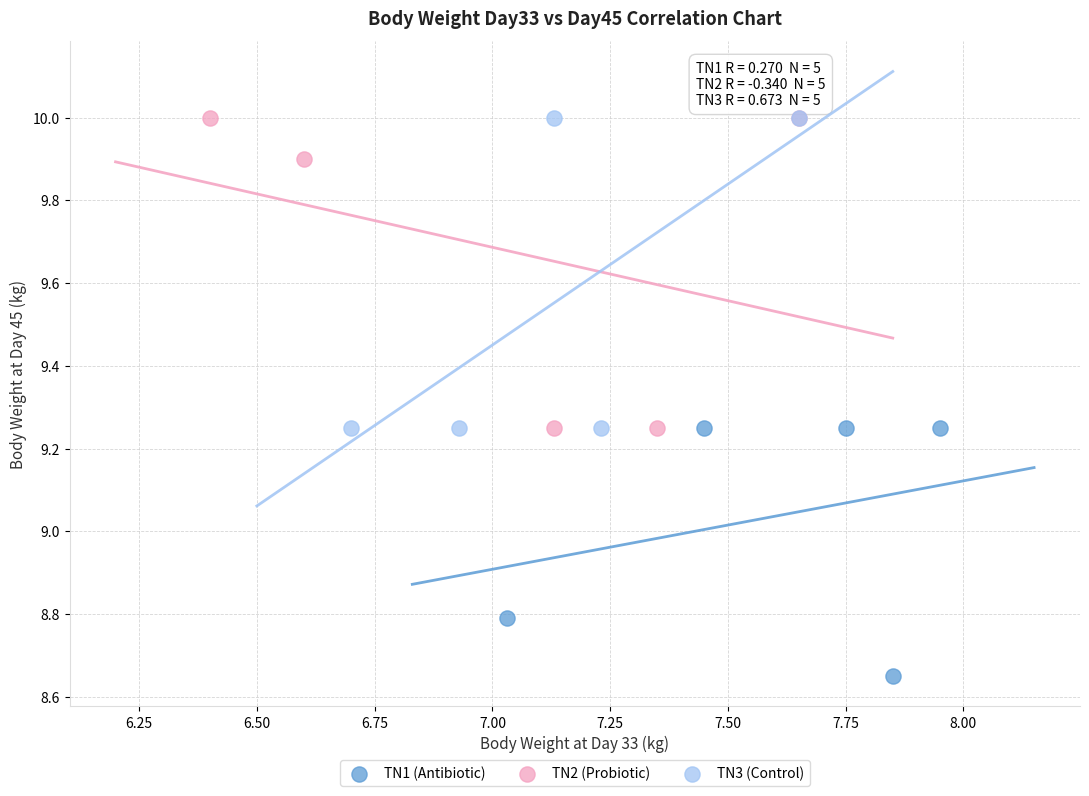

Which series reaches the minimum Y coordinate?

TN1 (Antibiotic)